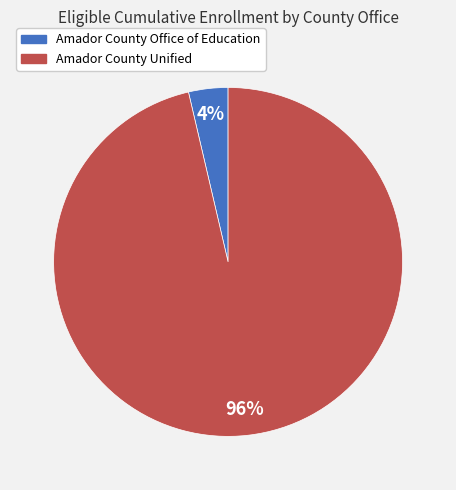

True or false: Amador County Unified accounts for 96% of the total.

True